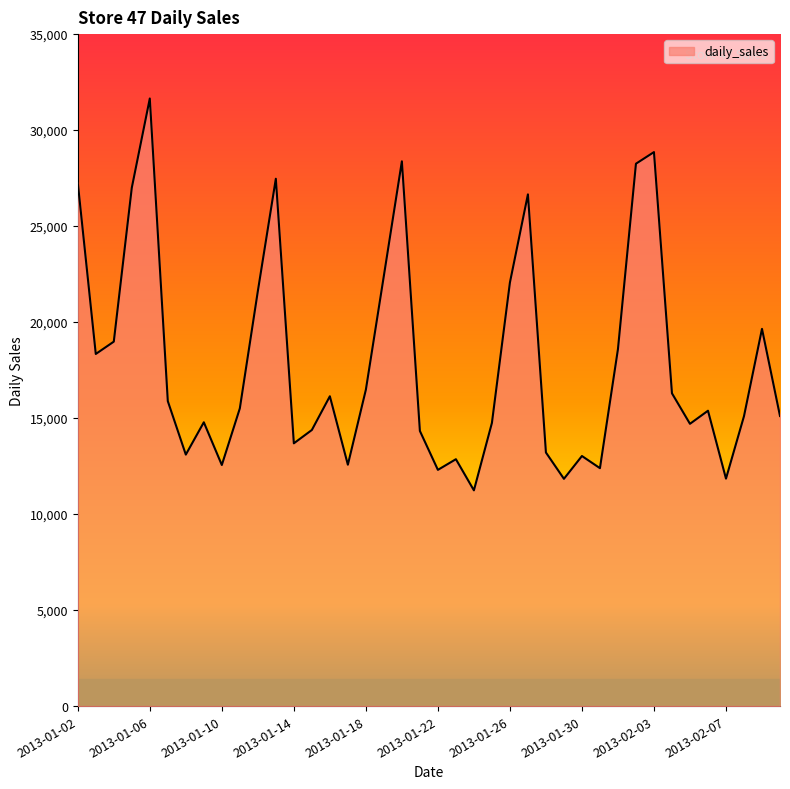

What is the greatest value displayed?

31646.4